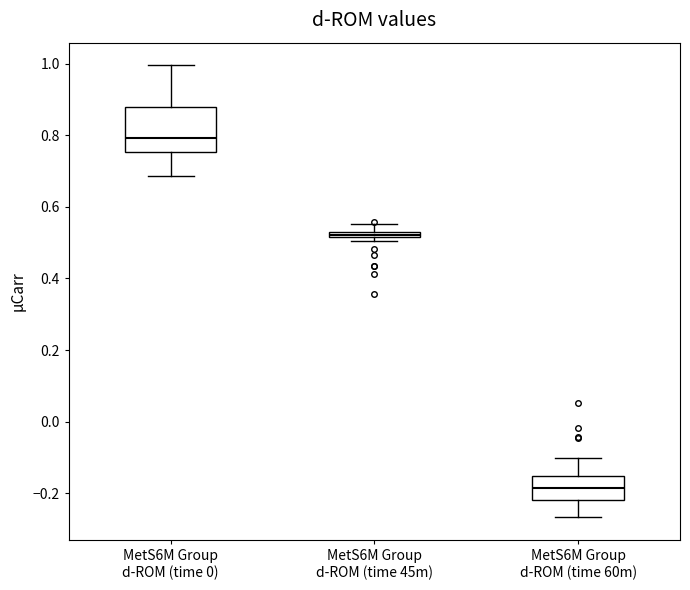

Which box's median line is the lowest?

MetS6M Group d-ROM (time 60m)